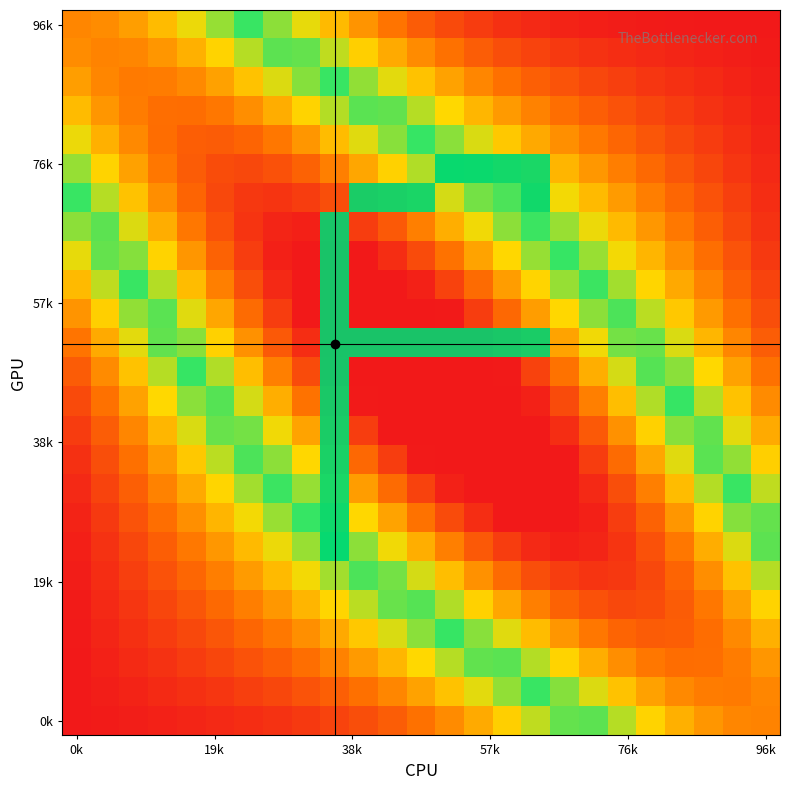

Which label corresponds to the smallest value in the chart?

0k